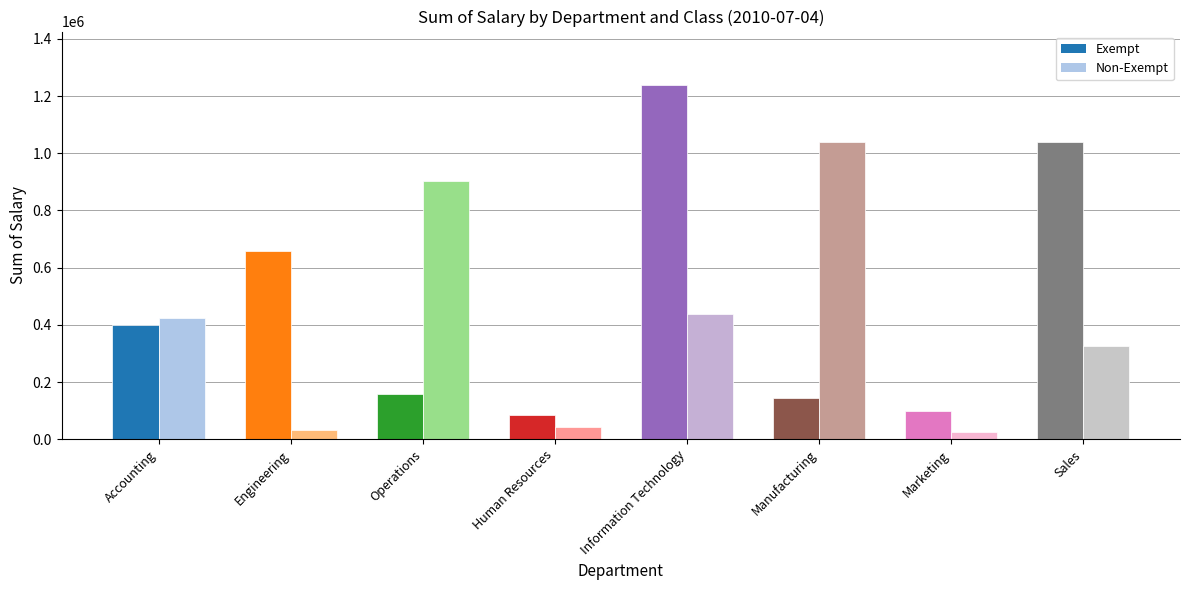

How many values in the Exempt series exceed 398484?

4